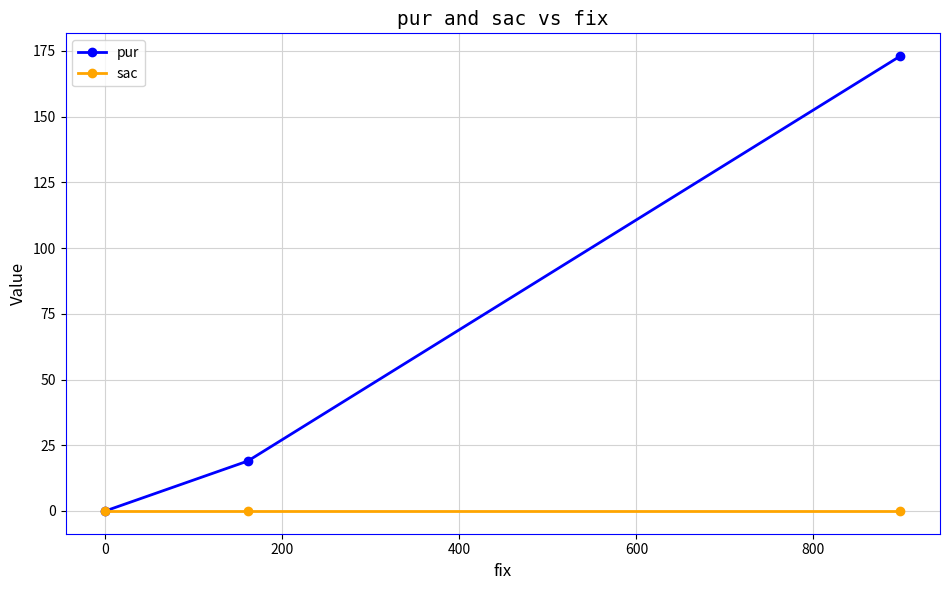

List the series in order of their peak value, highest first.

pur, sac